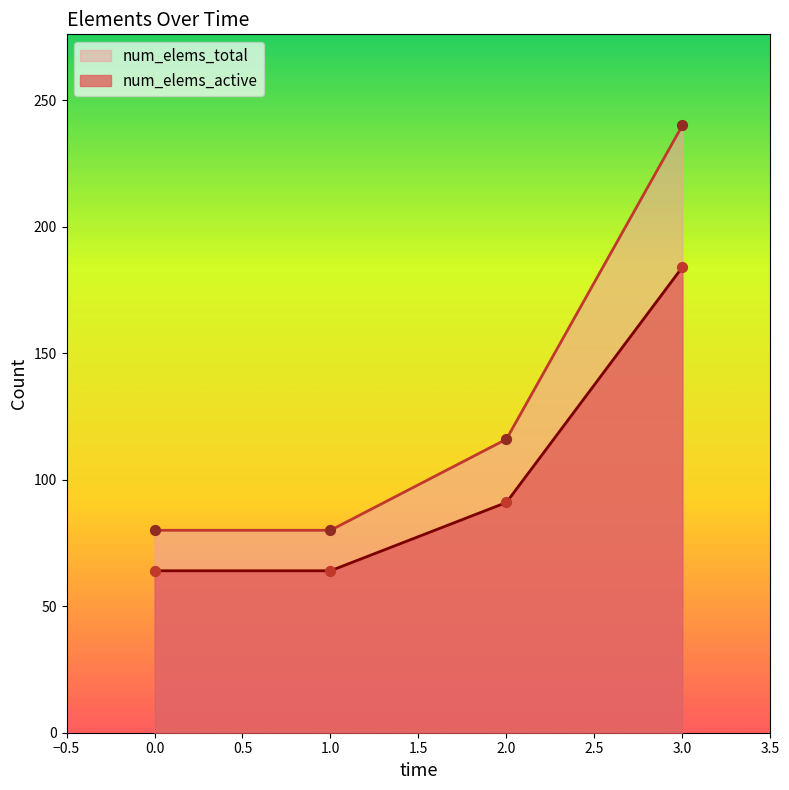

At which category is the sum across all series the highest?

3.0